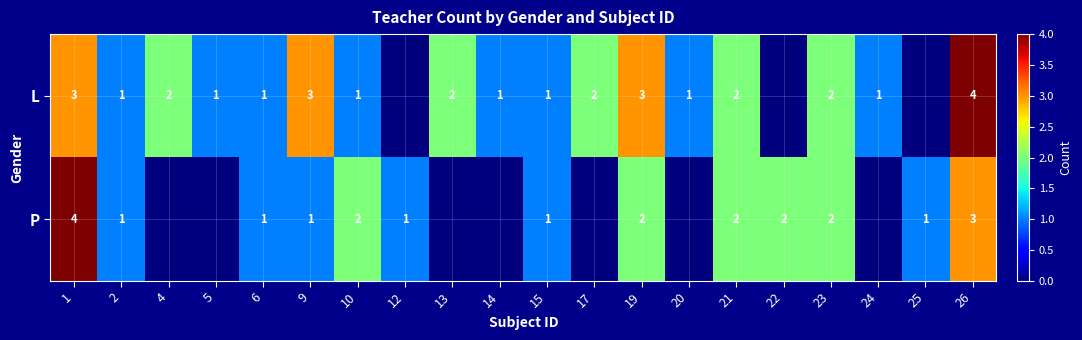

True or false: P has a value of 1 at 6.

True